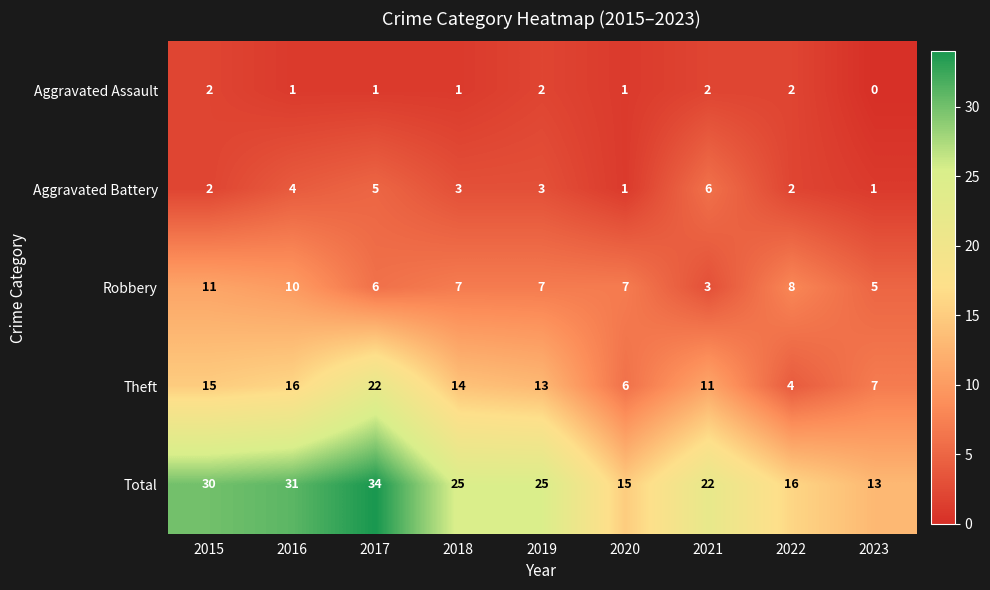

How many distinct data groups are displayed?

5